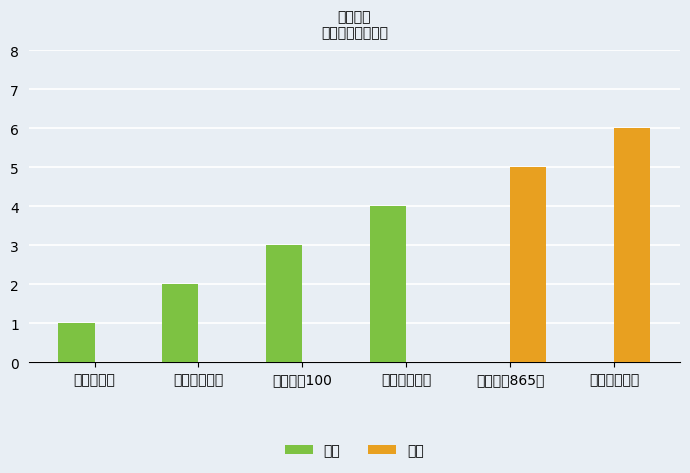

How many 失败 values are between 0 and 5?

5